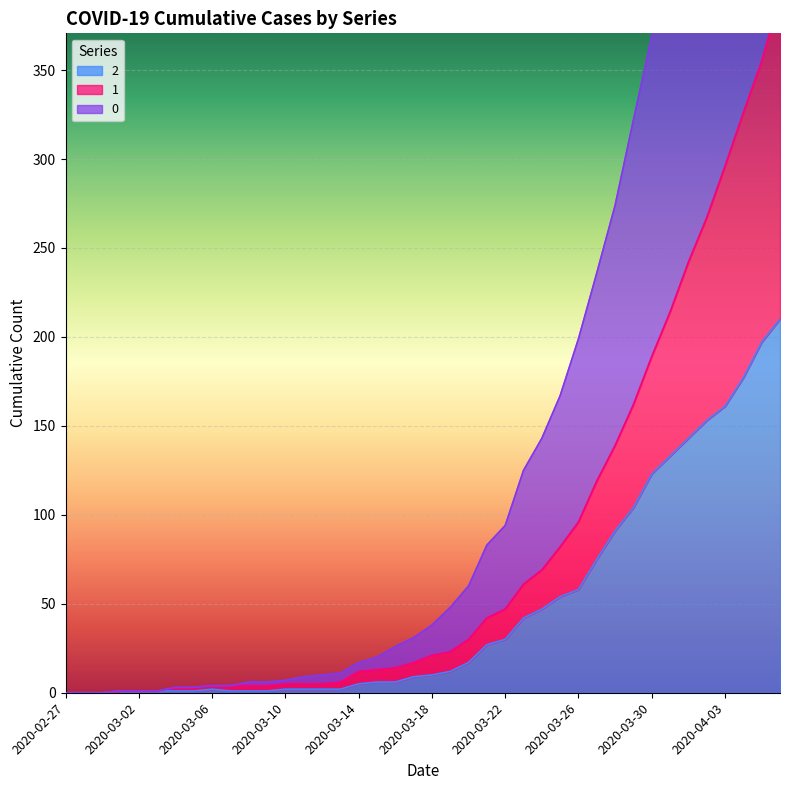

At 2020-03-04, list the series in order from largest to smallest.

1, 0, 2